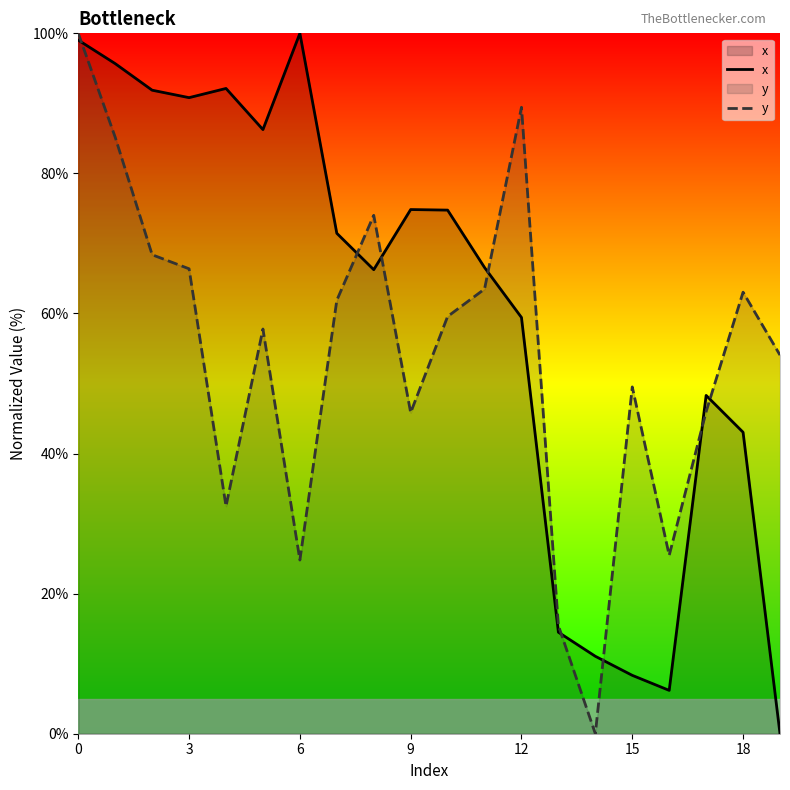

How many lines are shown in the chart?

2